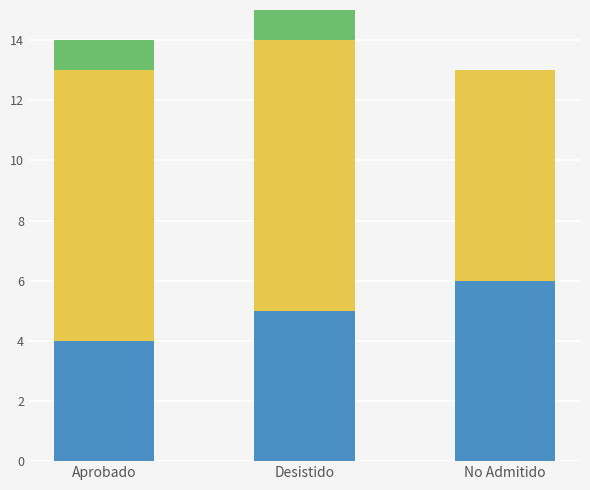

What is the total value across all series at Desistido?

15